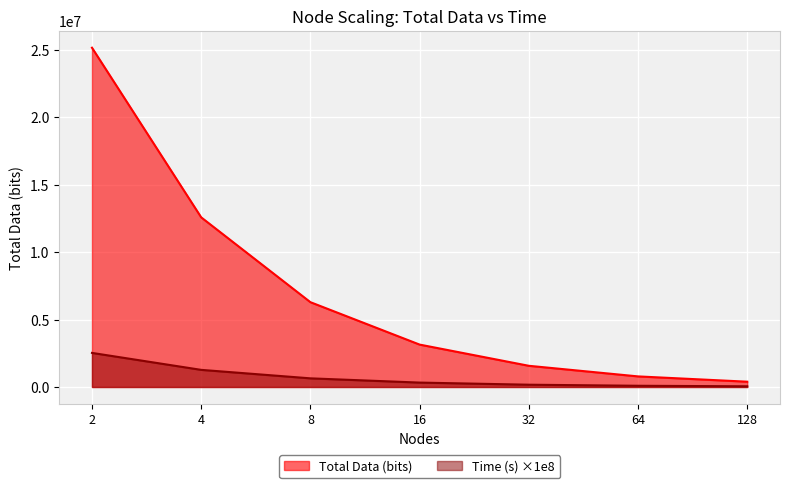

Which has a higher value, 8 or 16?

8